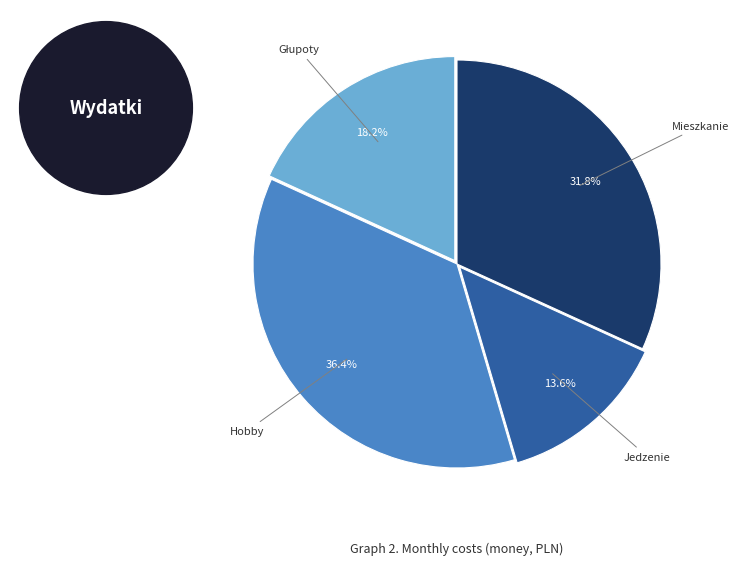

Is there a majority slice in this chart?

No